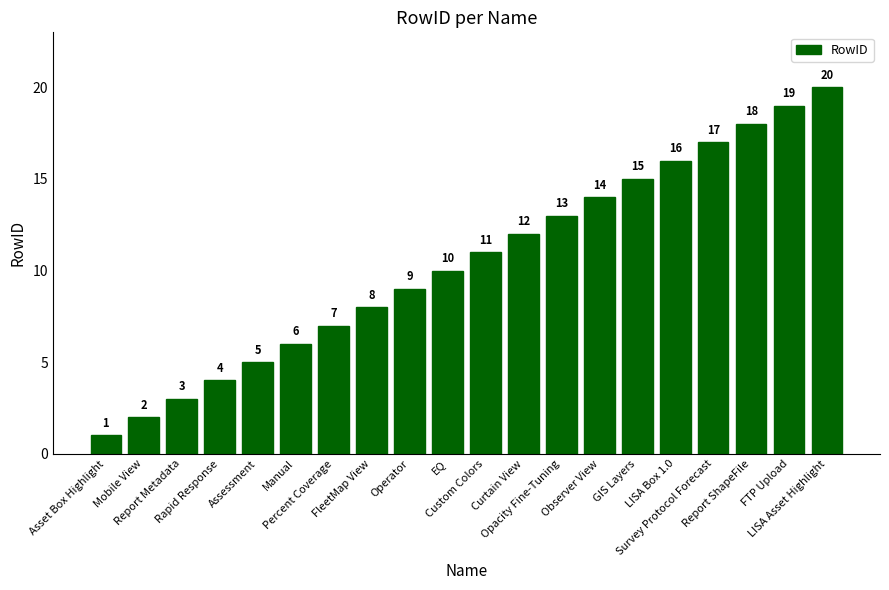

What is the minimum value shown in the chart?

1